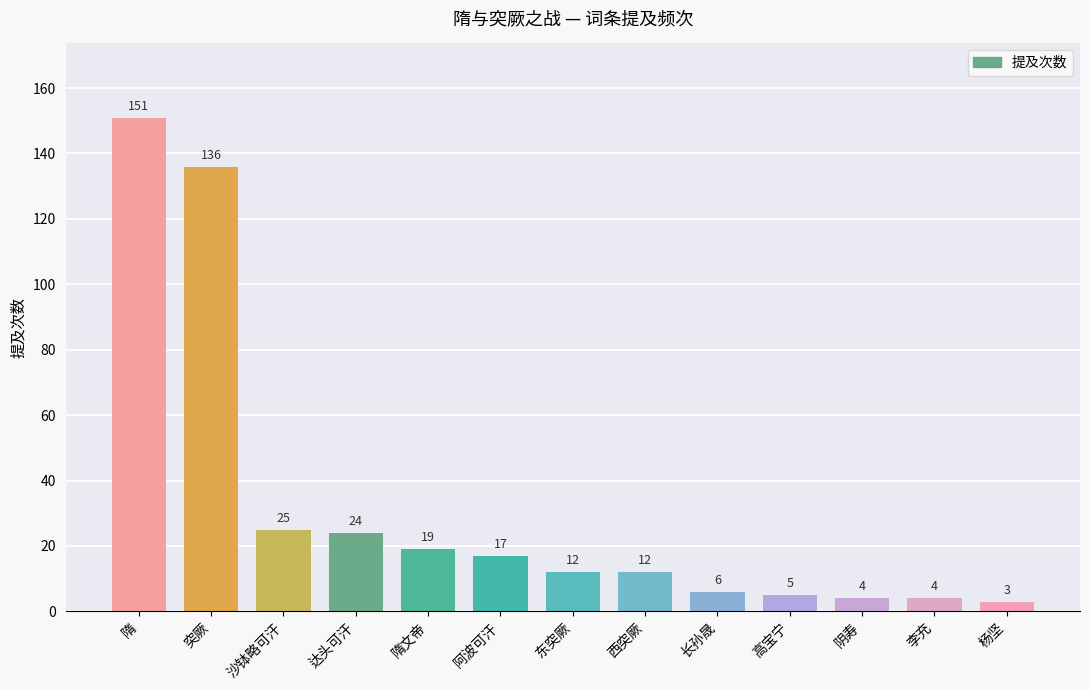

What is the difference between the maximum and minimum values?

148